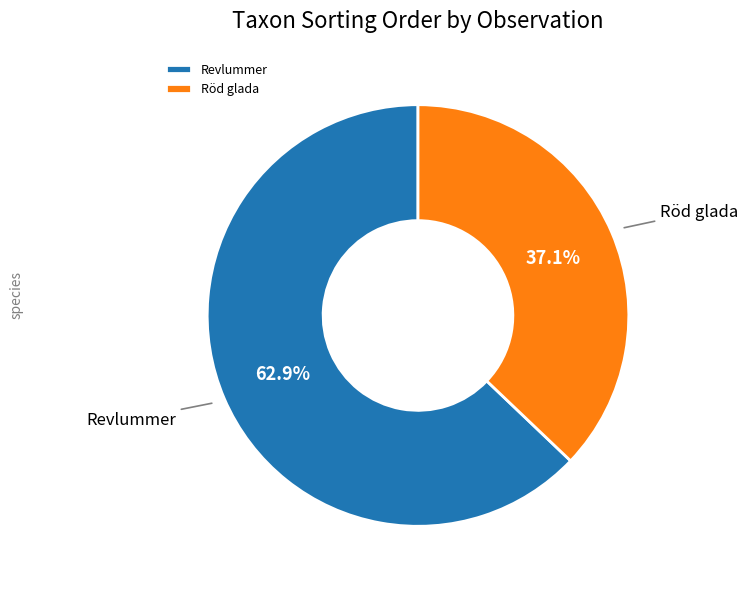

What is the ratio of the value at Röd glada to the value at Revlummer?

0.6